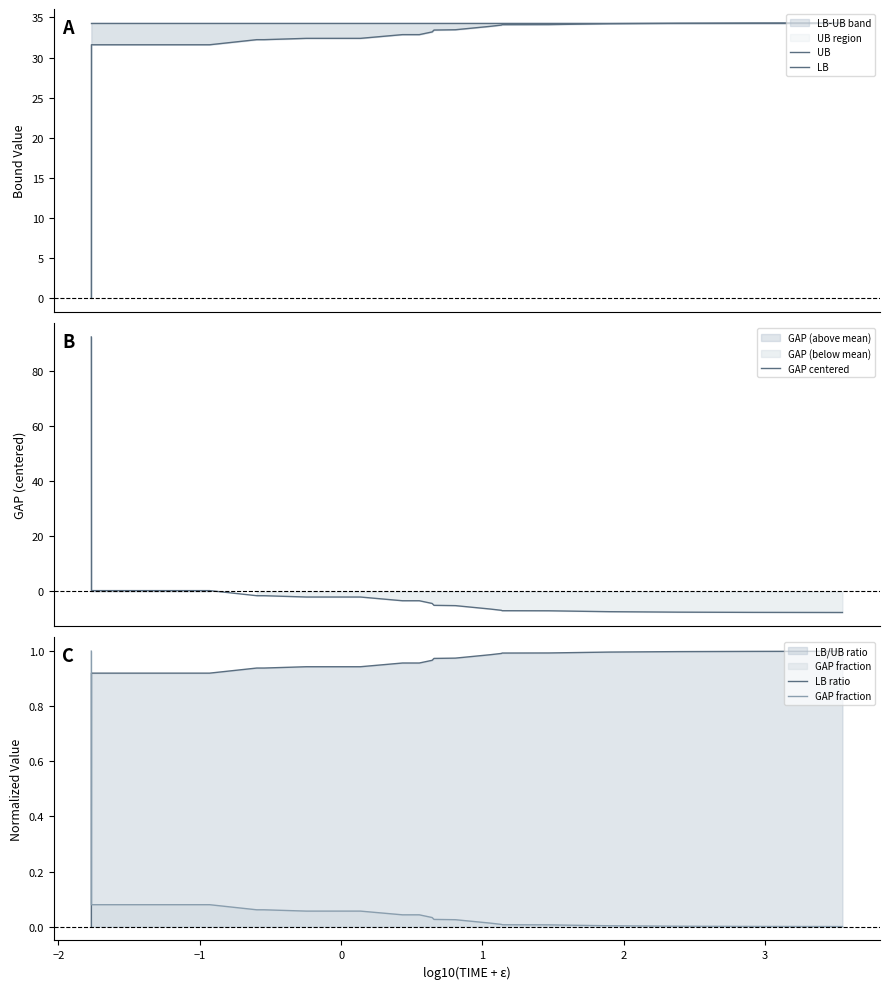

What is the smallest value displayed?

-7.6